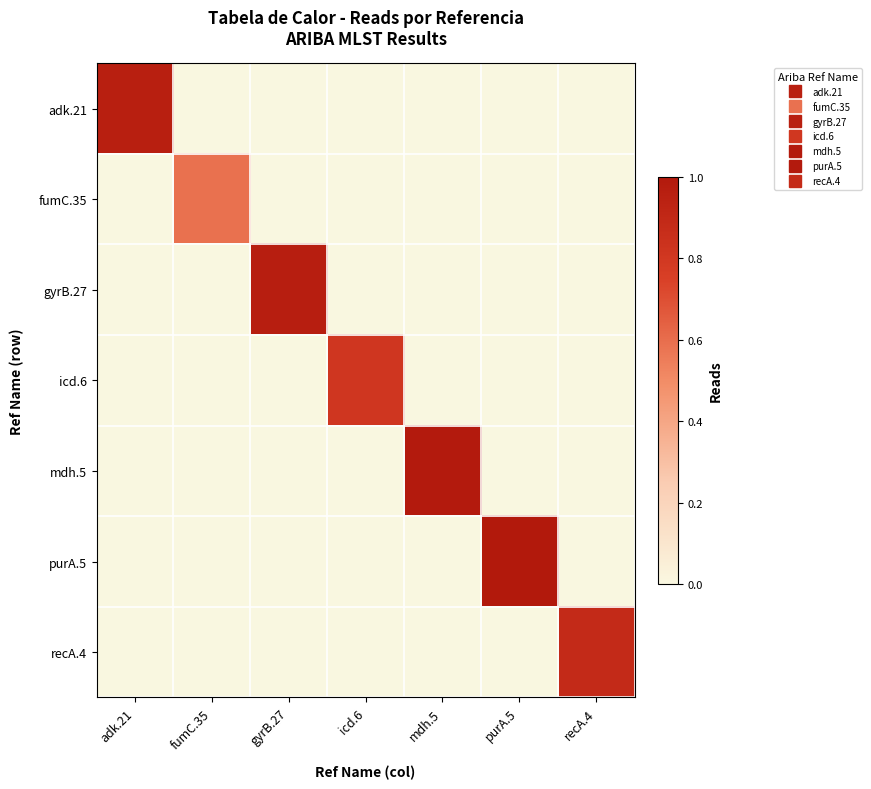

Count the number of data series in this chart.

7